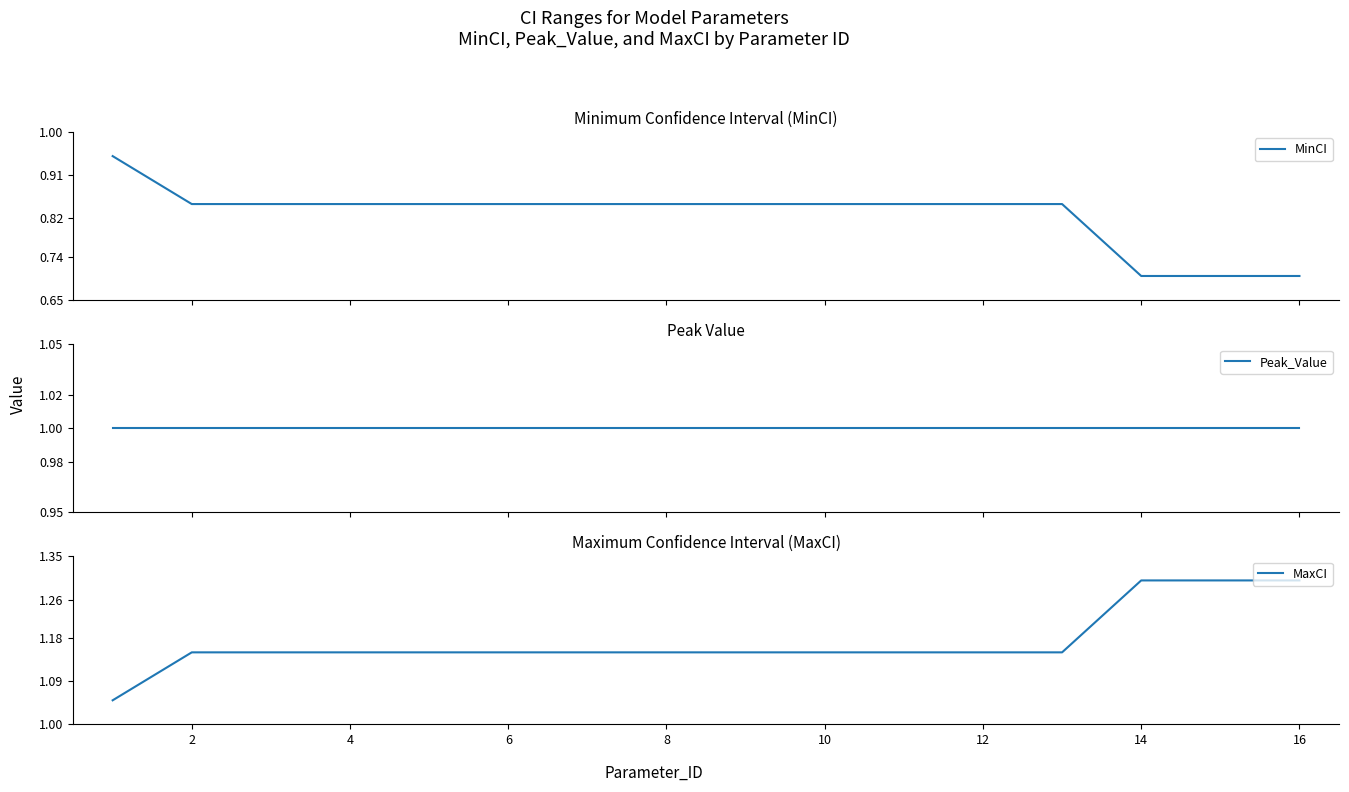

The value of MaxCI at 8 is 0.5. True or false?

False